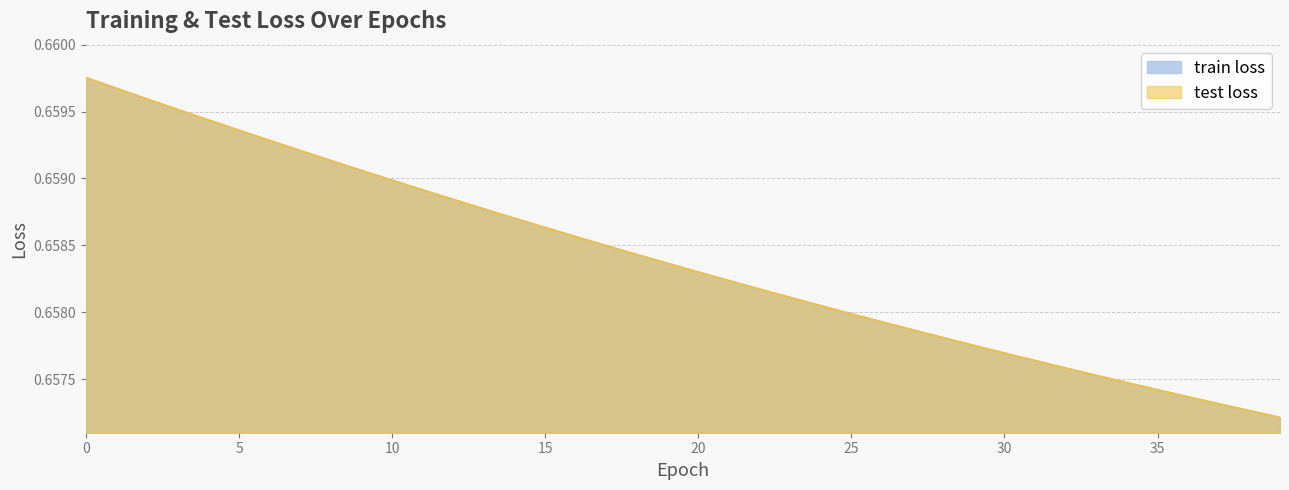

What are all the series names shown in the legend?

train loss, test loss